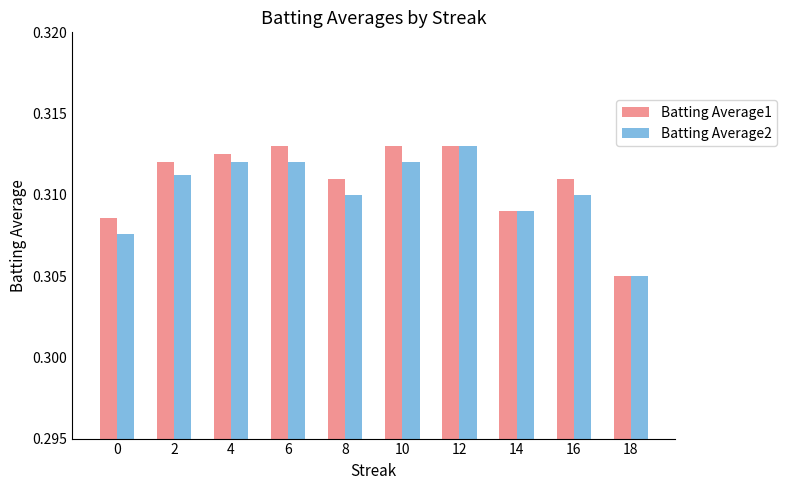

Count the Batting Average2 values in the range 0 to 1.

10